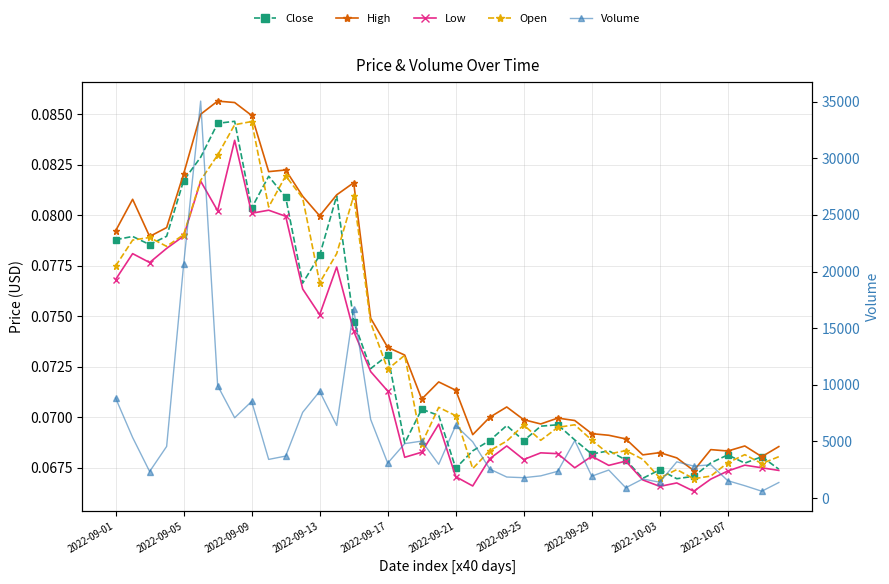

True or false: High and Close intersect in this chart.

False